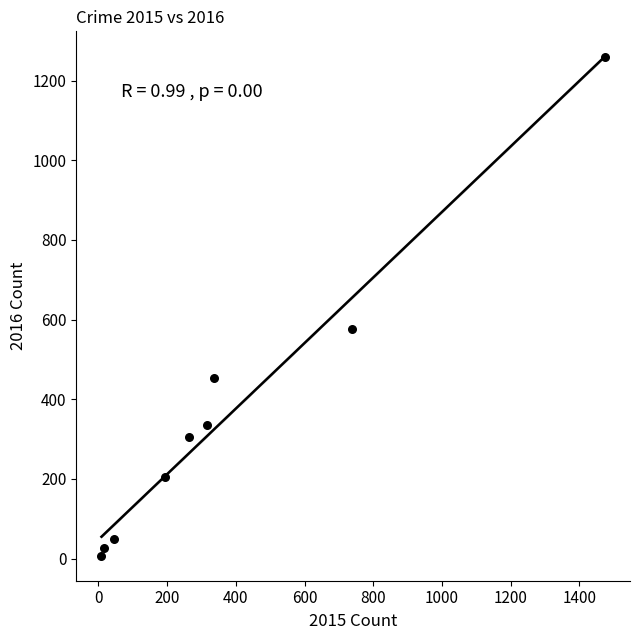

What Y value in the scatter plot is closest to 633?

576